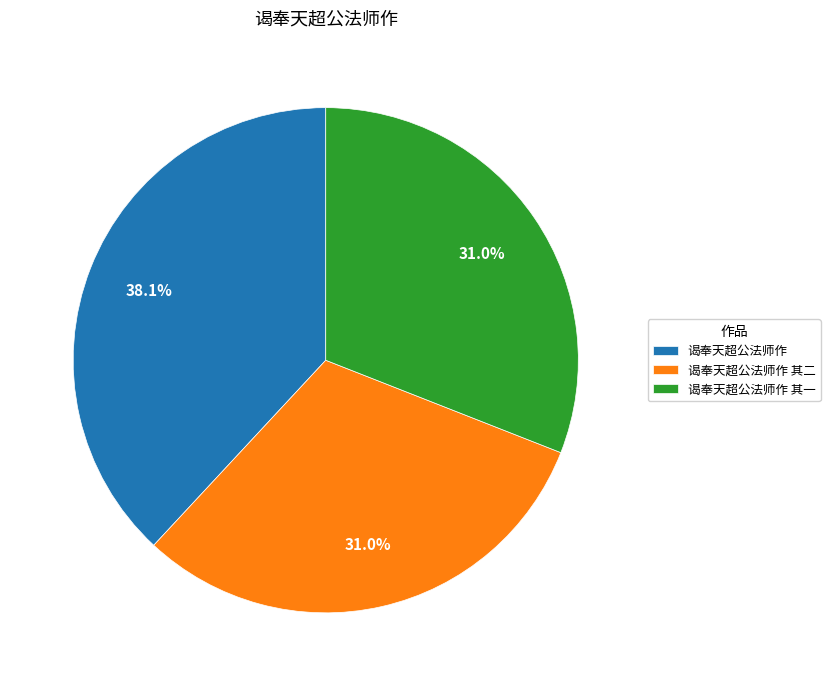

What percentage is the 谒奉天超公法师作 其二 slice, to the nearest percent?

31%